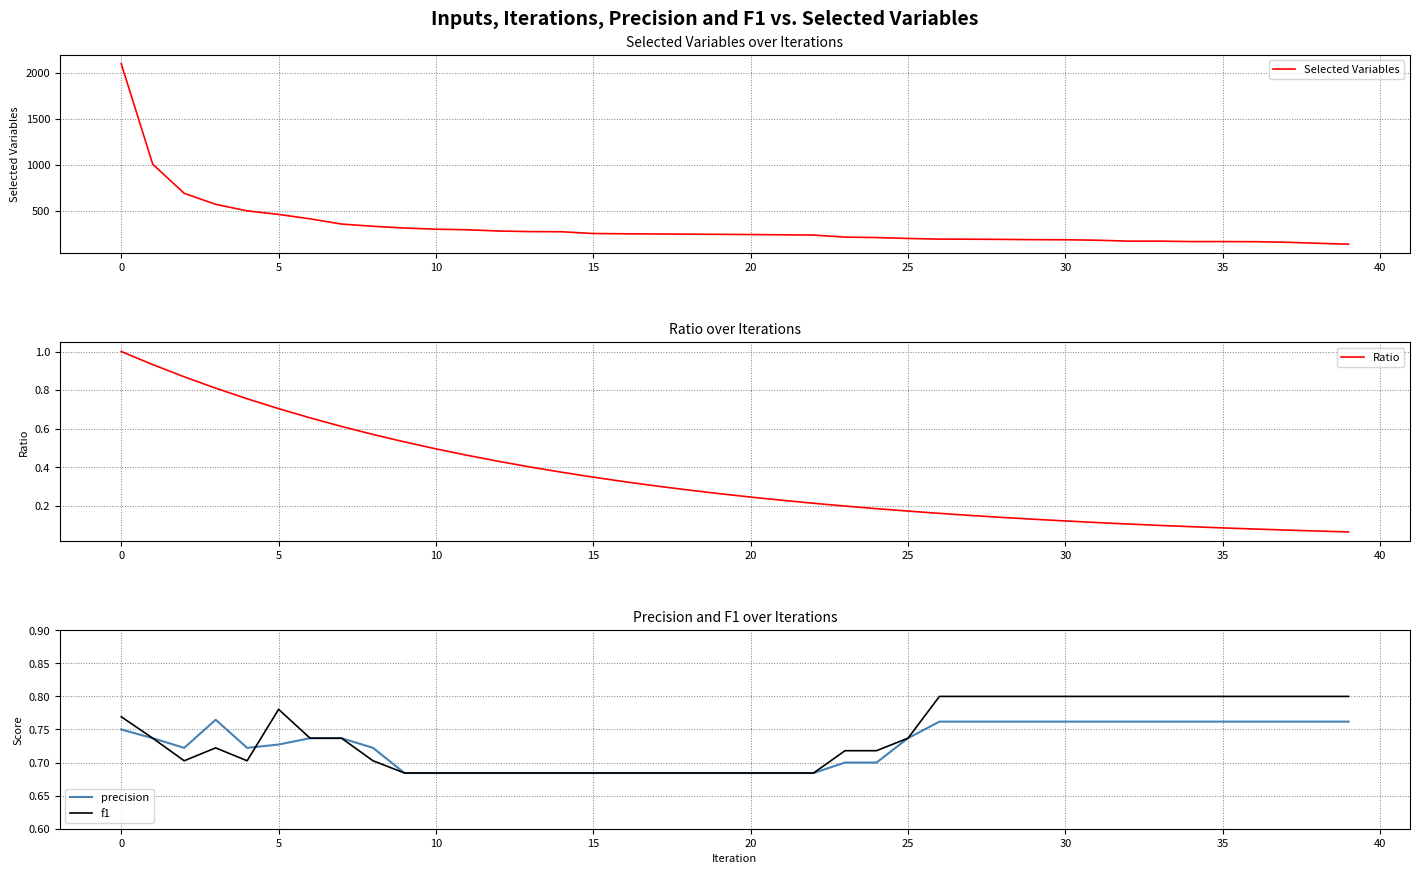

What is the highest value of the Selected Variables series?

2101